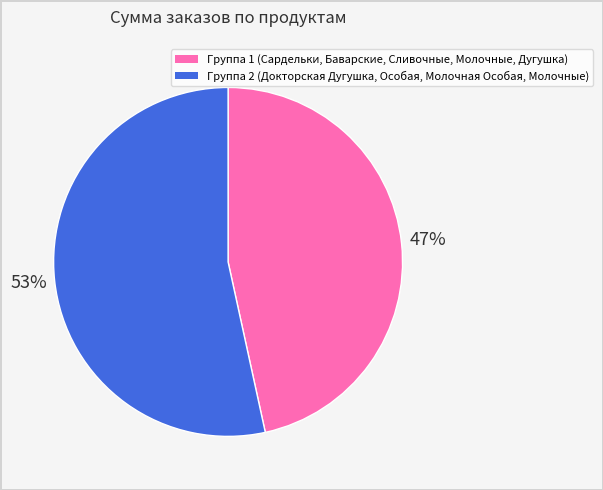

Is there any slice that represents more than half of the pie?

Yes